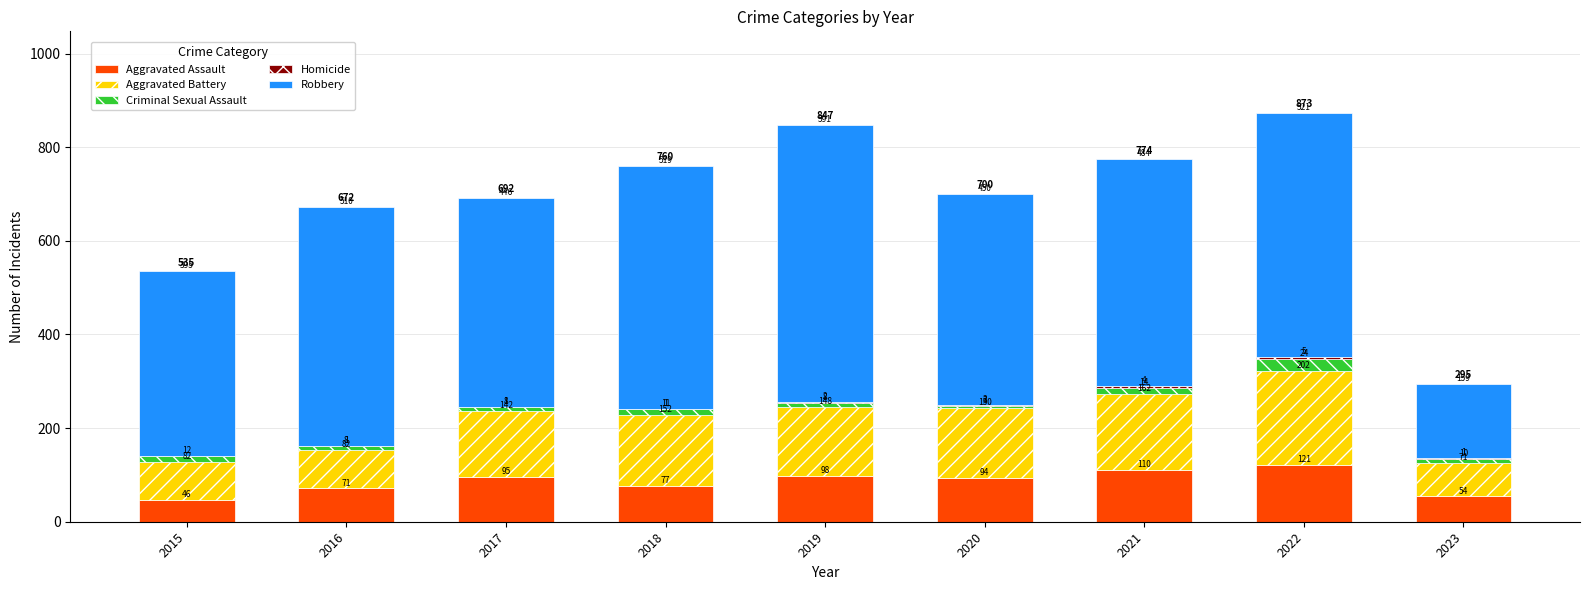

Where does the Aggravated Assault series first go above 94?

2017